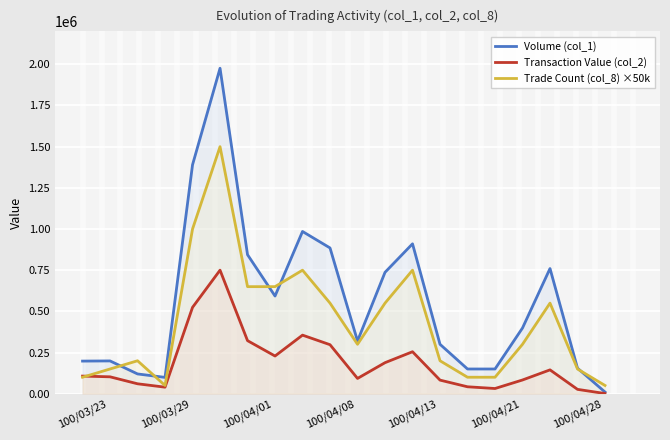

What are all the series names shown in the legend?

Volume (col_1), Transaction Value (col_2), Trade Count (col_8) ×50k